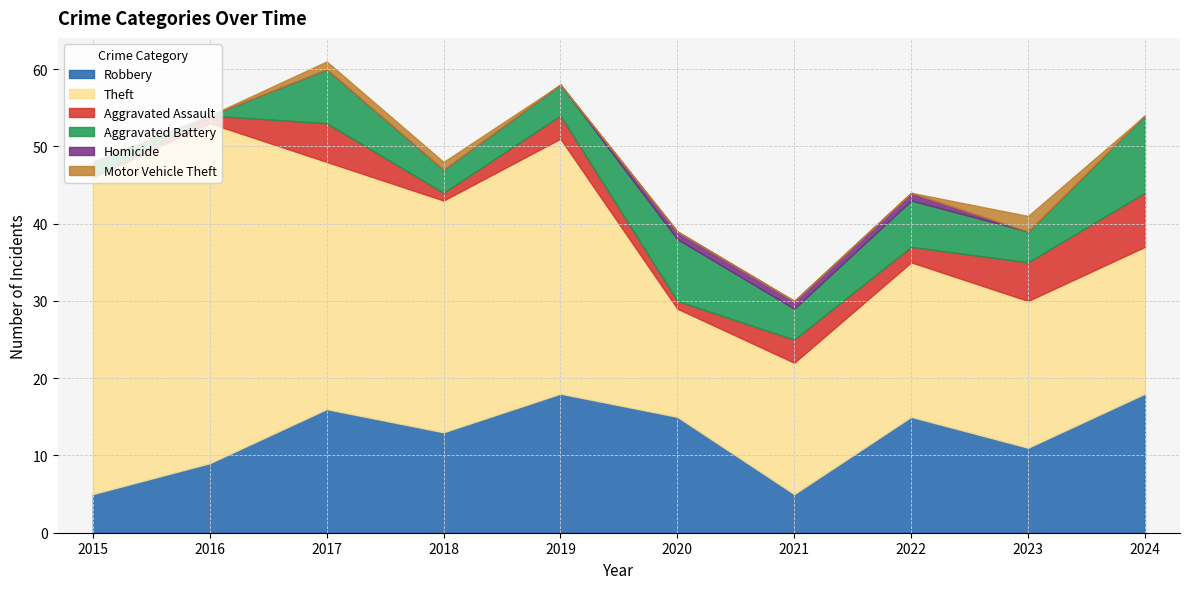

How many lines are shown in the chart?

6